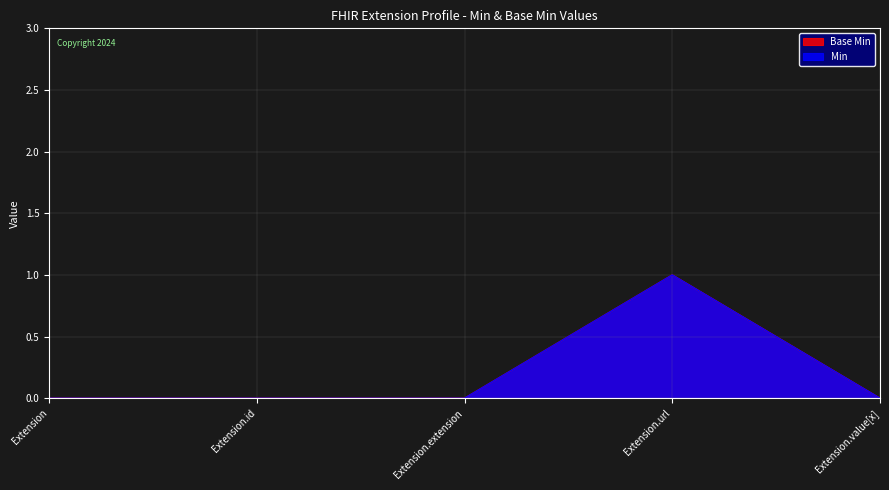

True or false: Base Min has more than 1 interior local peaks.

False